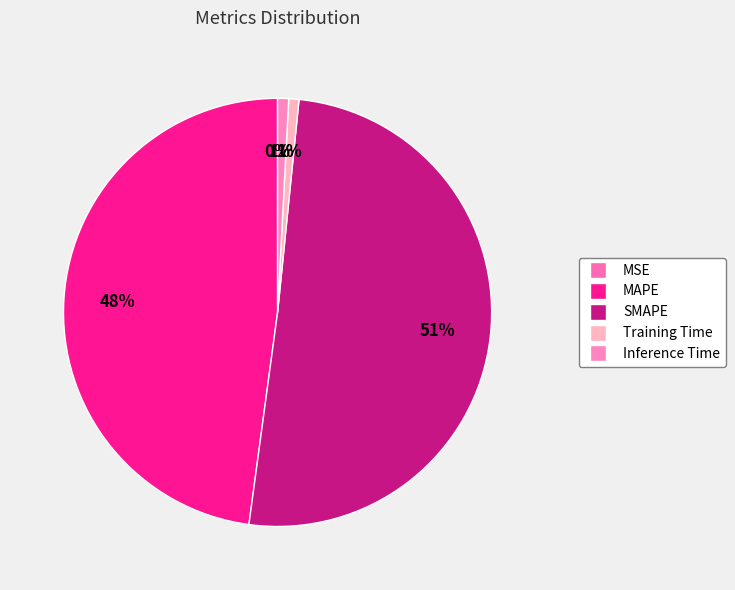

What is the majority slice?

SMAPE